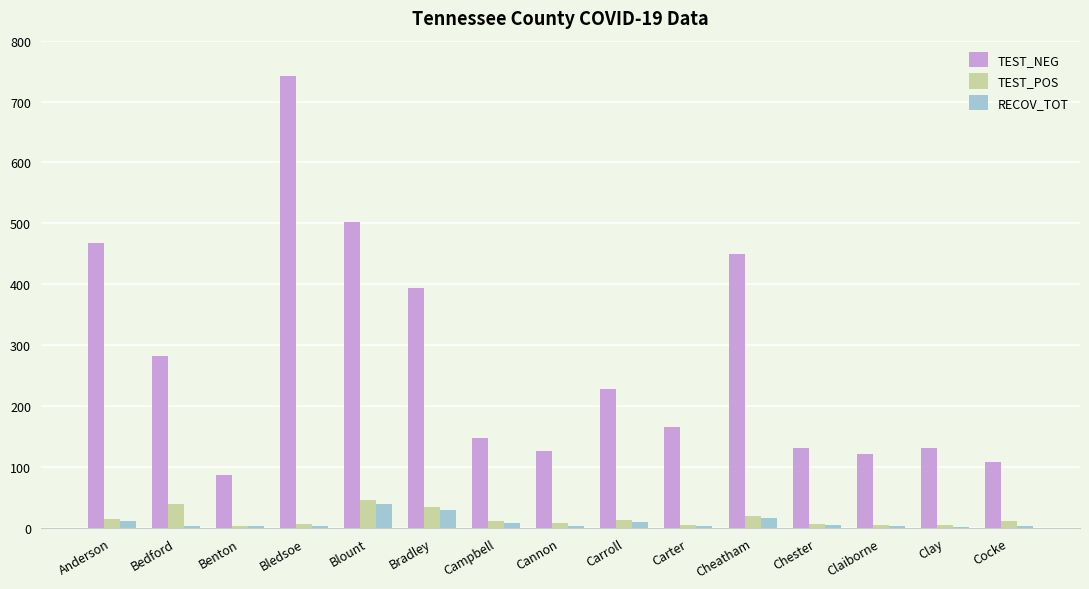

What is the sum of all TEST_POS values?

232